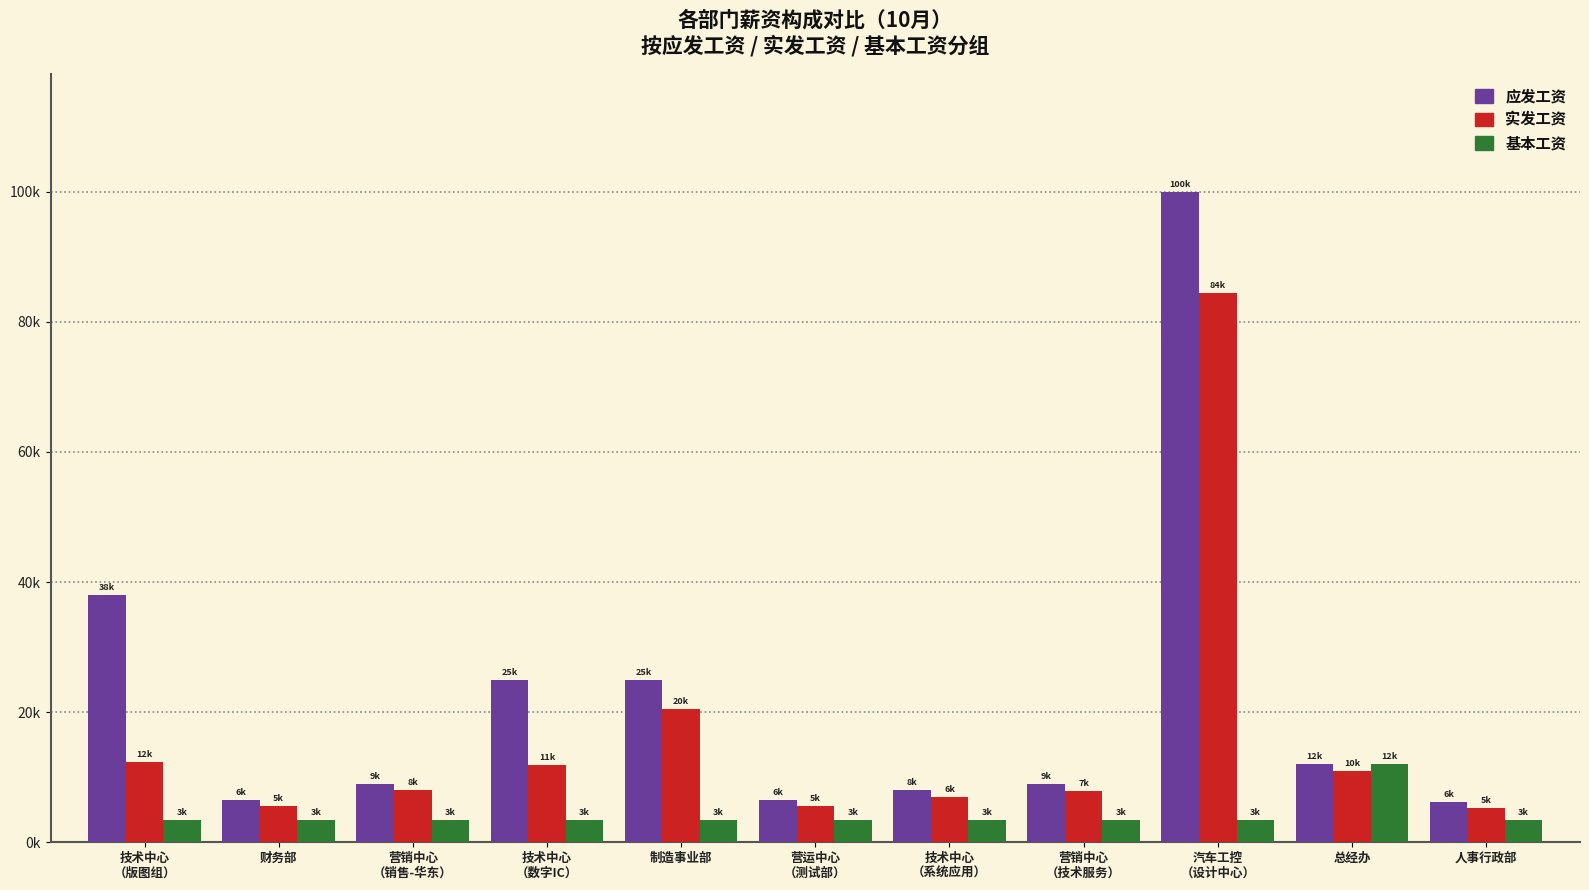

List the series in order of their peak value, lowest first.

基本工资, 实发工资, 应发工资